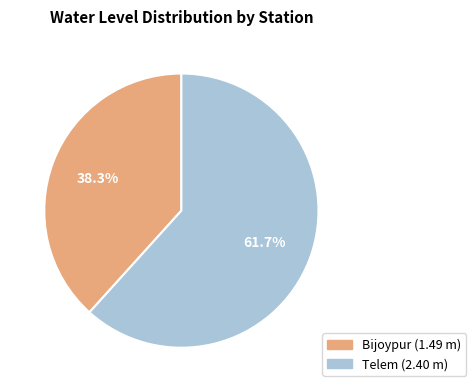

How much of the chart is everything except Telem?

38.3%